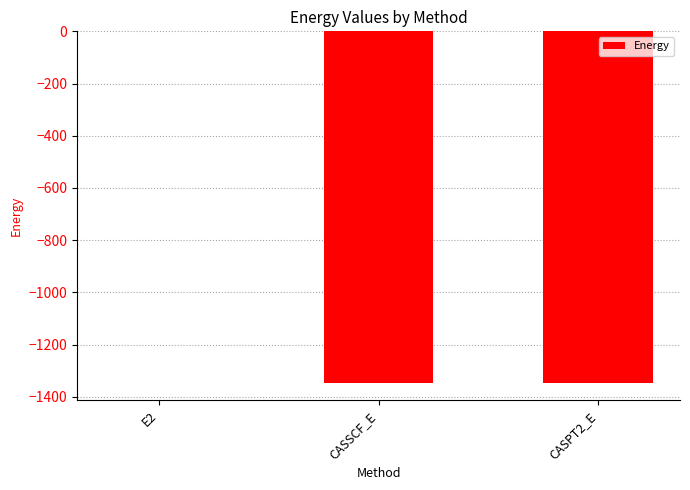

What is the sum of all values?

-2691.7